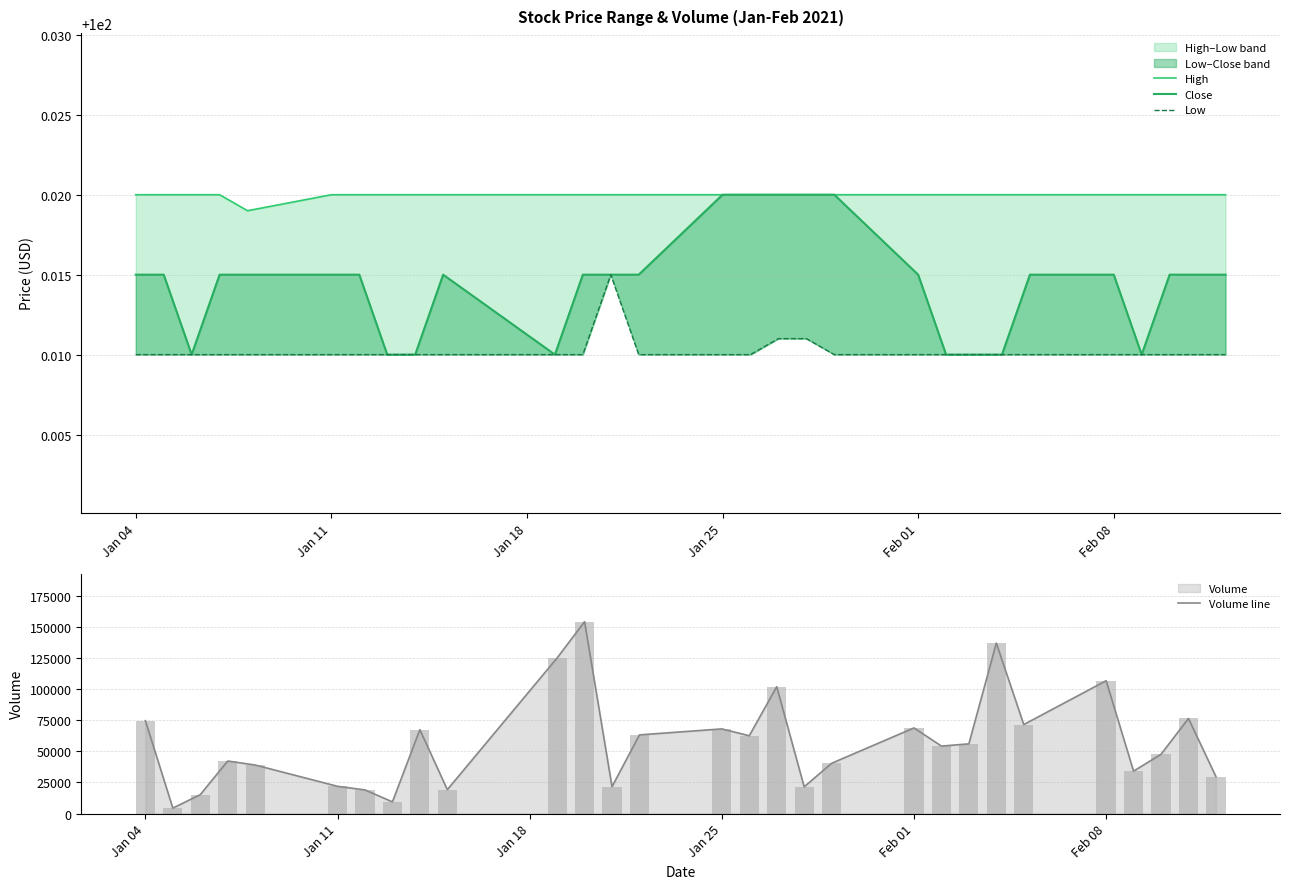

What is the lowest value of the Volume line series?

4400